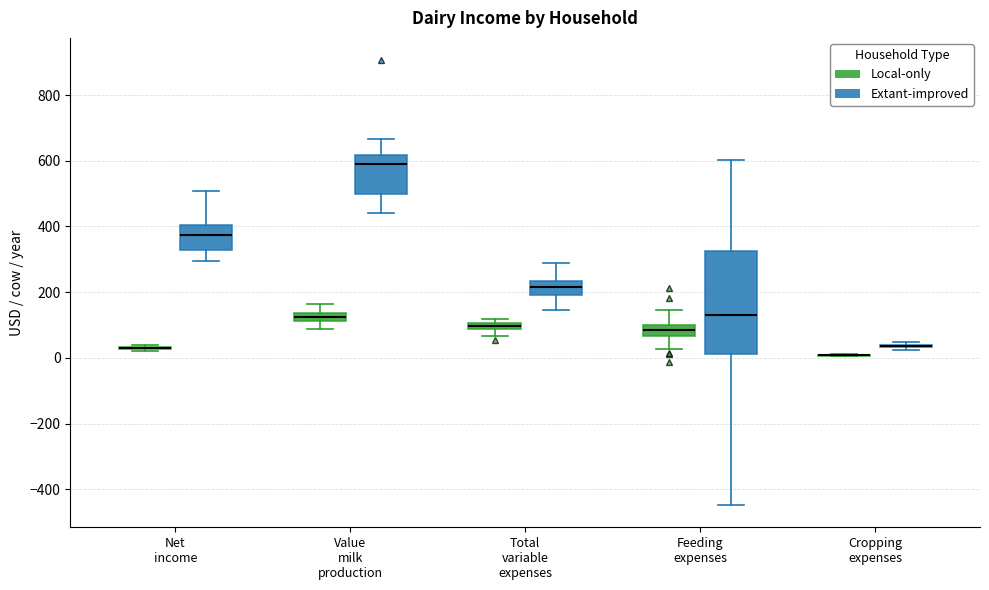

Where is the lower edge of the box for Total variable expenses (Local-only) on the y-axis? The values are not printed on the chart, so give them approximately, as read against the axis.

80